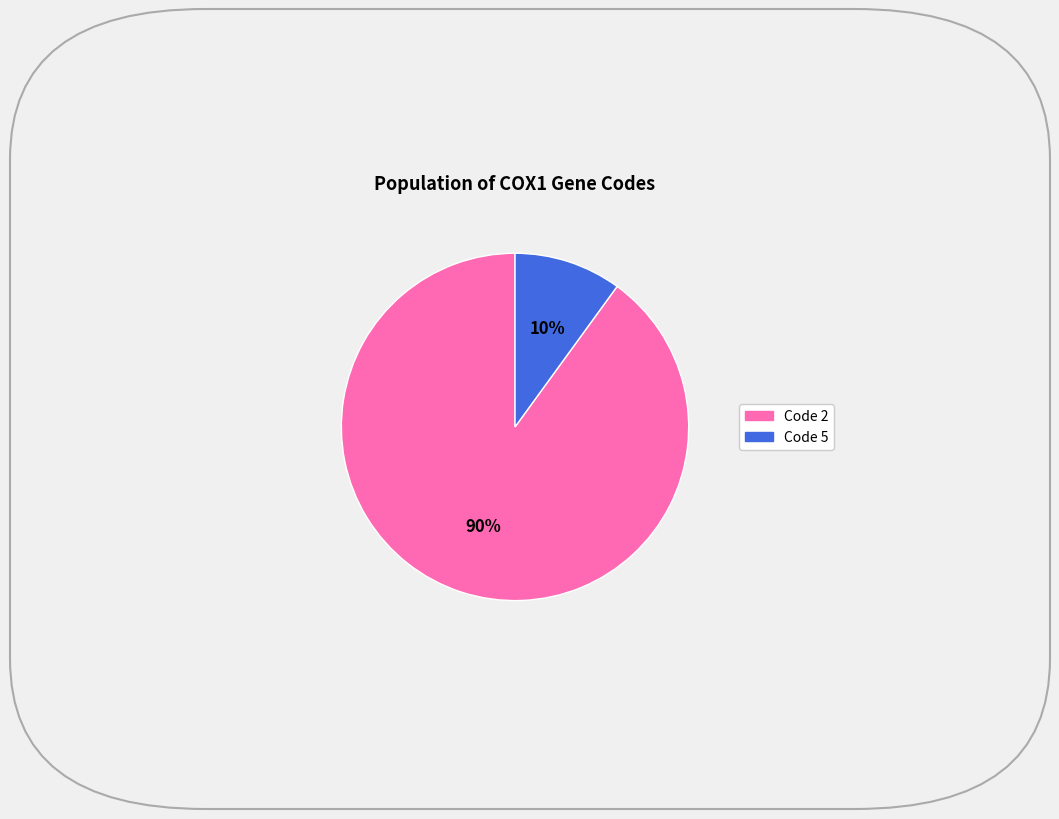

To the nearest percent, what is the average slice percentage?

50%